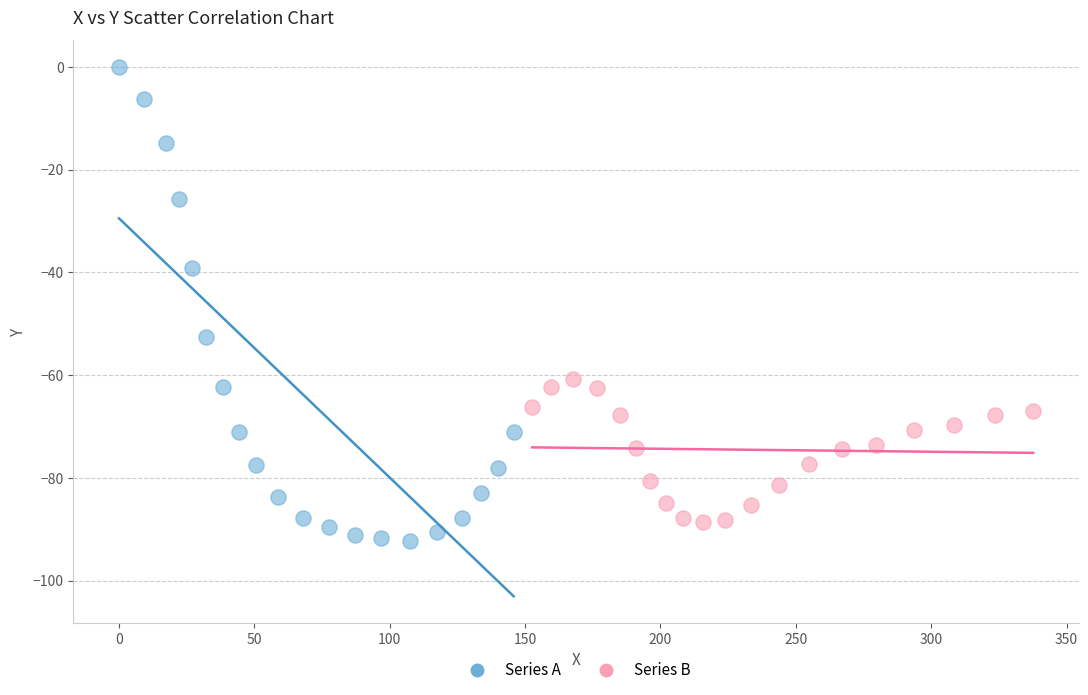

Which series has the widest spread of Y values?

Series A